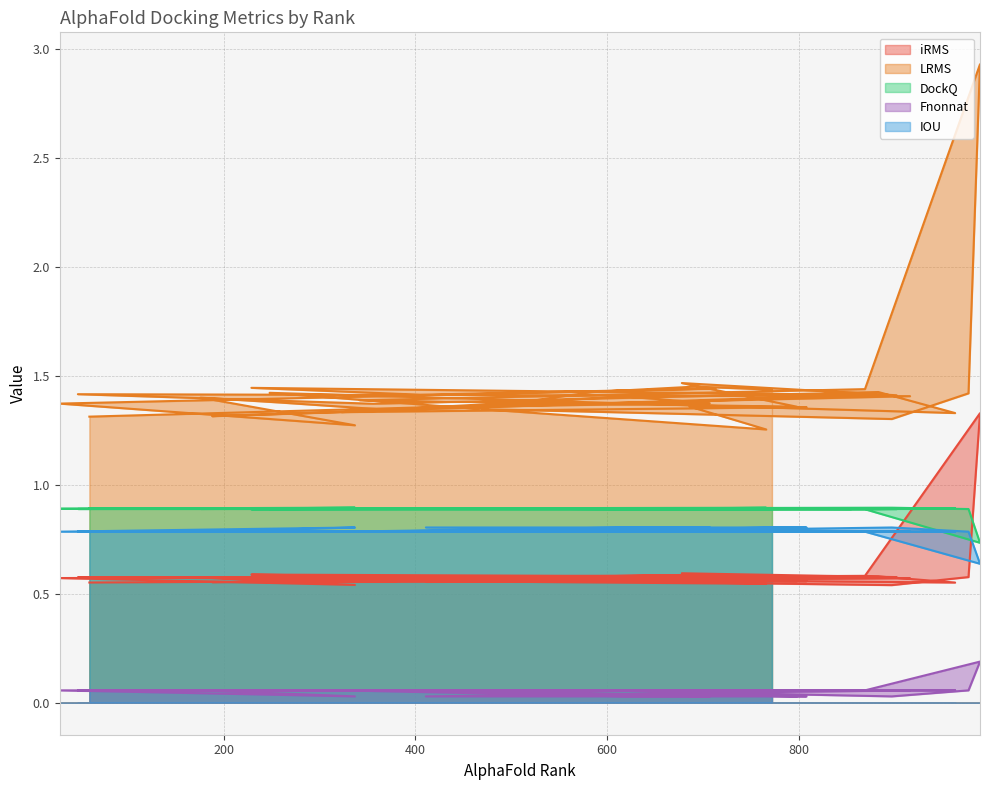

True or false: DockQ has a value of 1.2 at 989.

False